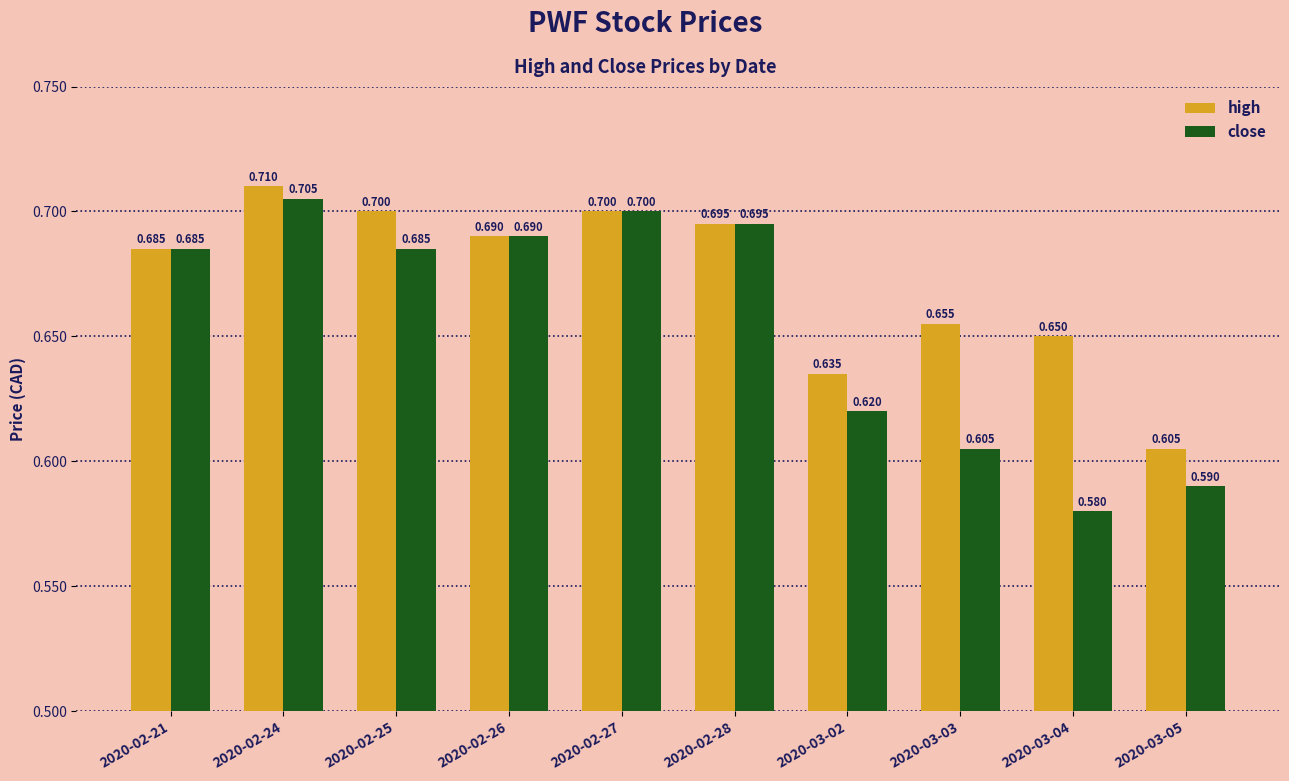

At which category does the chart reach its peak across all series?

2020-02-24